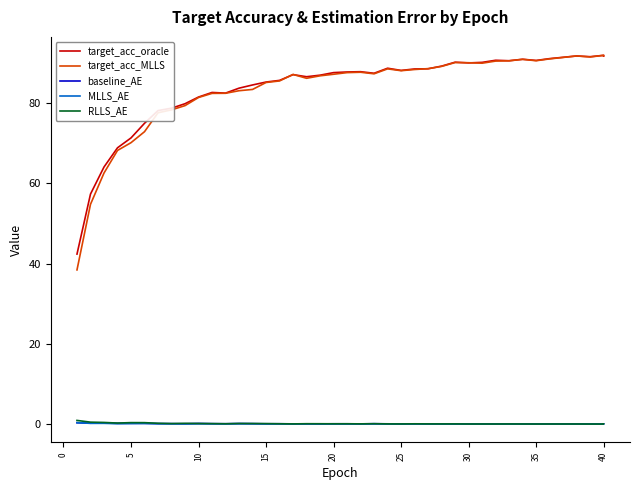

True or false: target_acc_oracle and RLLS_AE cross at least once.

False